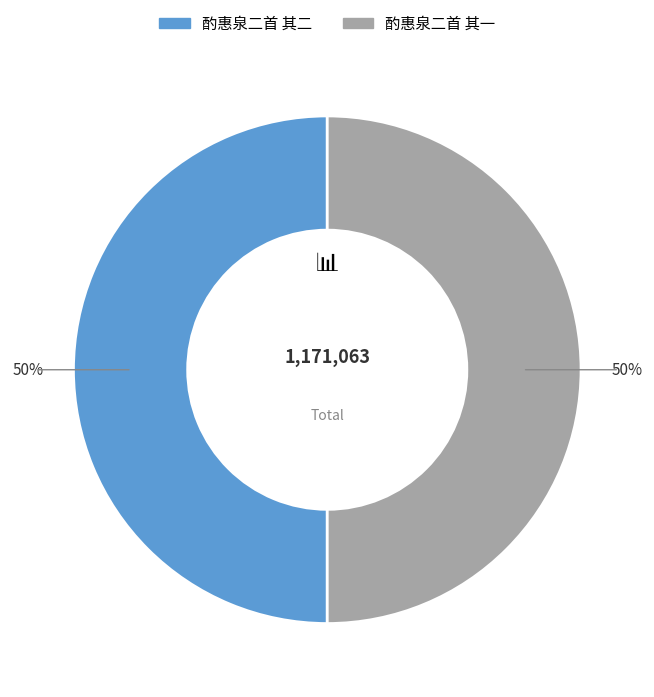

To the nearest percent, what percentage of the pie is 酌惠泉二首 其一?

50%